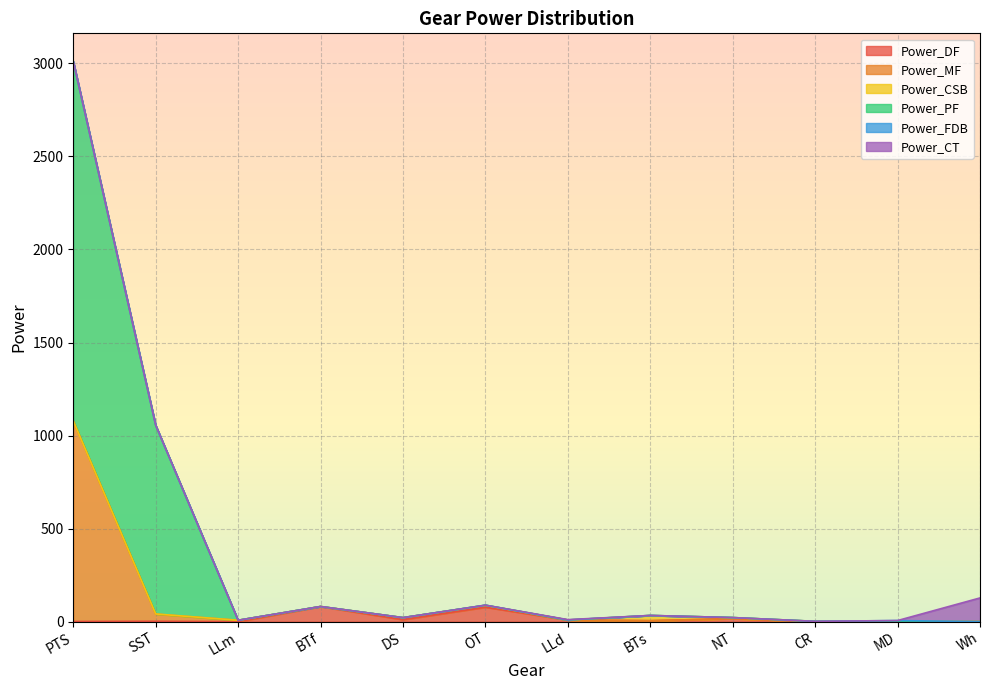

List the labels in order of Power_DF value, largest first.

BTf, OT, NT, DS, LLd, BTs, SST, PTS, LLm, MD, CR, Wh